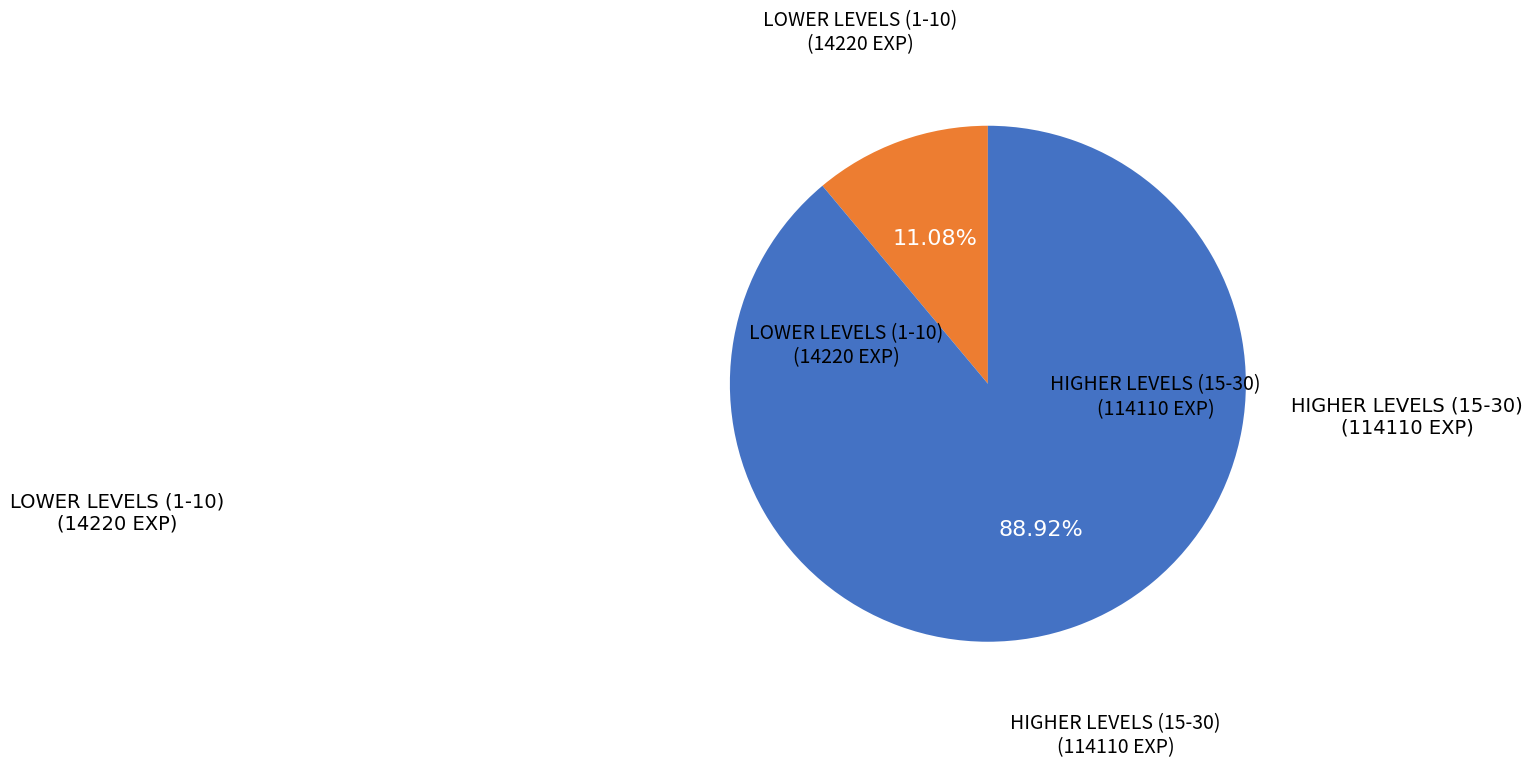

Does any single category account for the majority?

Yes